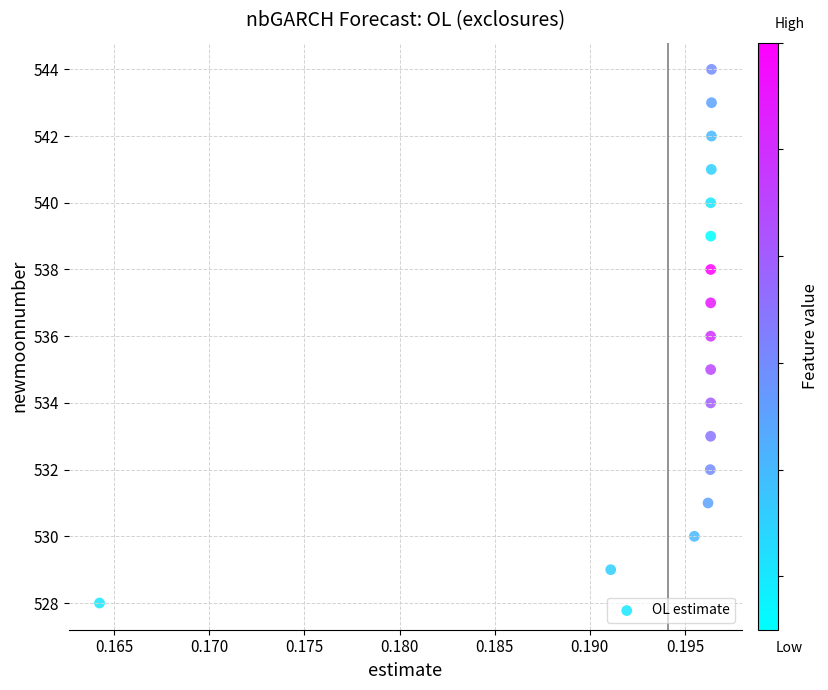

What is the range of Y values (max minus min)?

16